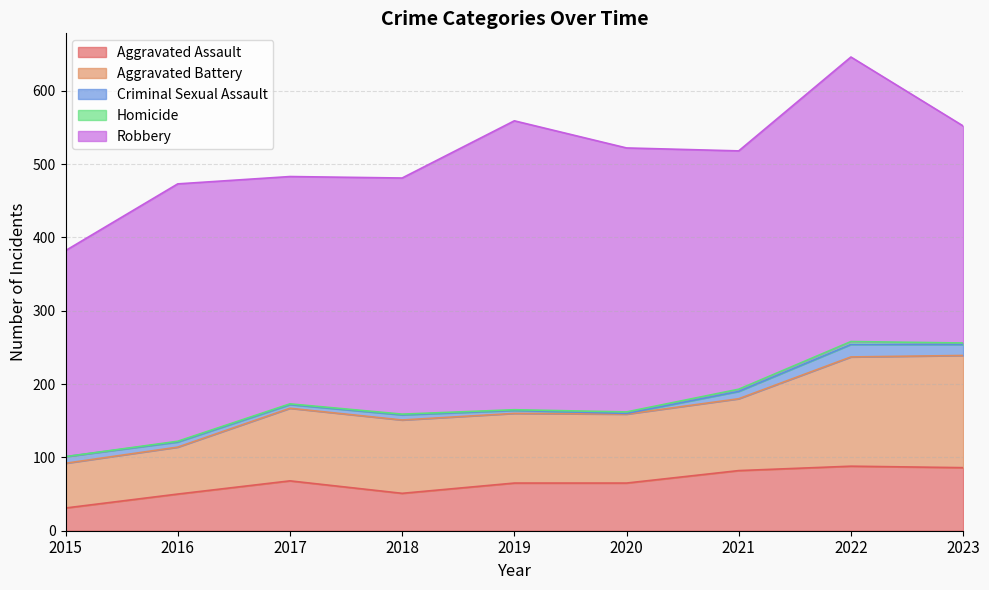

Between 2017 and 2020, which is larger?

2017